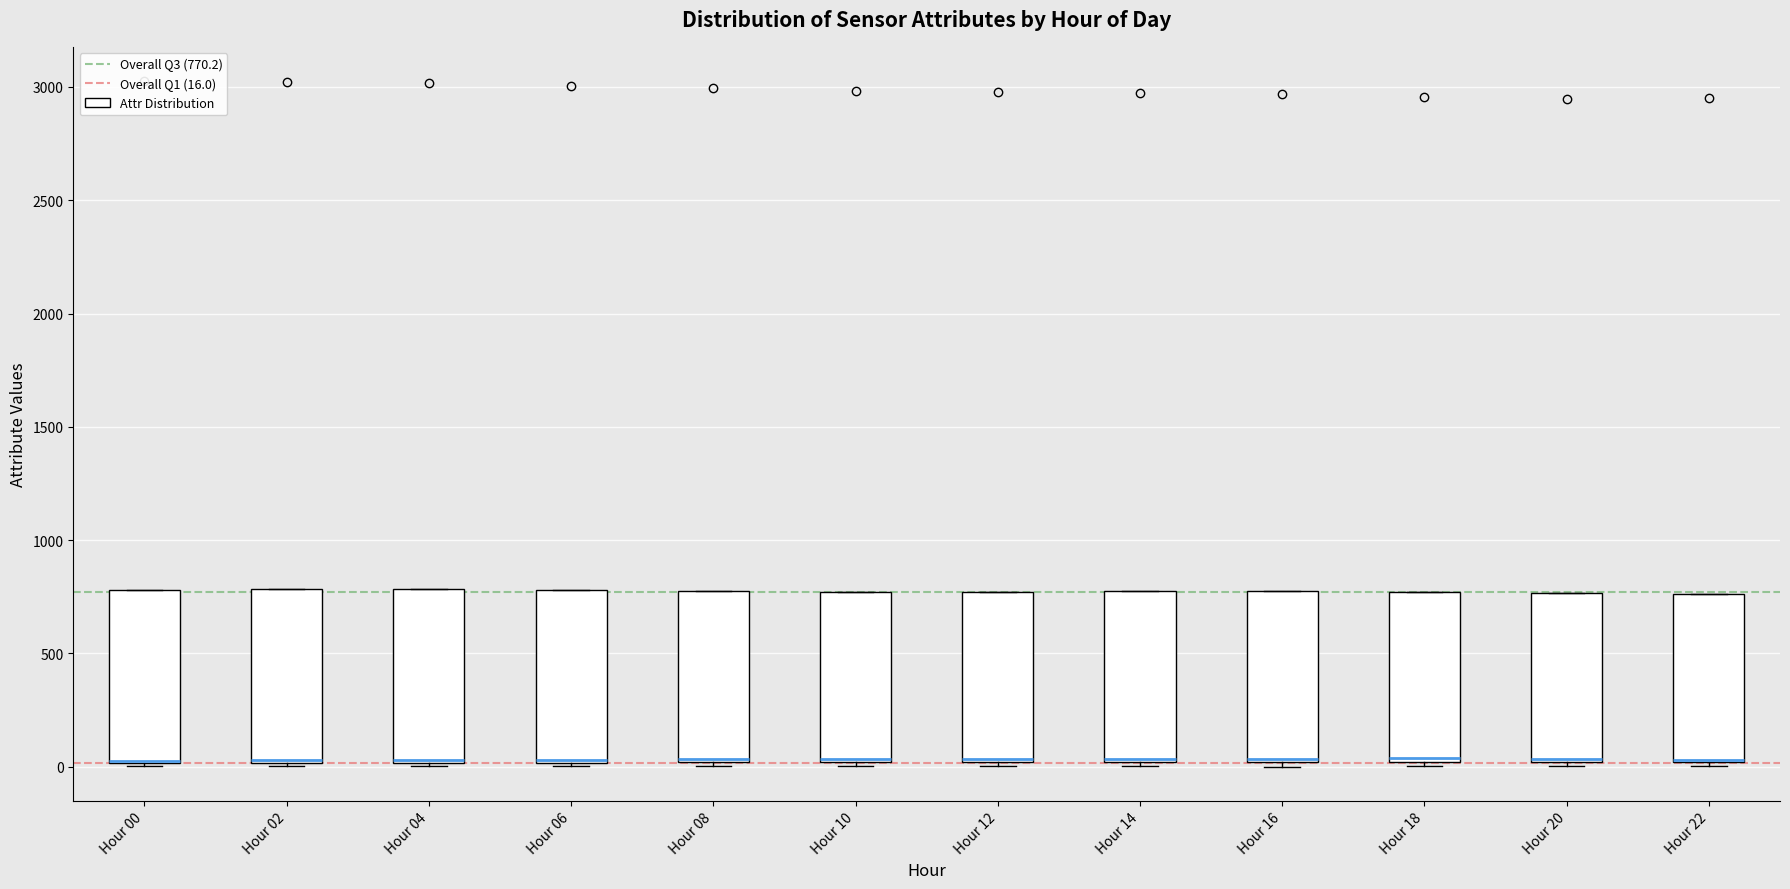

Where is the upper edge of the box for Hour 04 on the y-axis? The values are not printed on the chart, so give them approximately, as read against the axis.

800